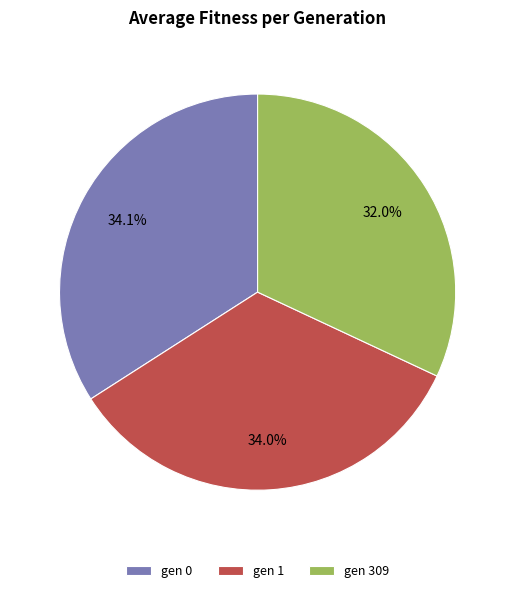

How many slices are in this pie chart?

3